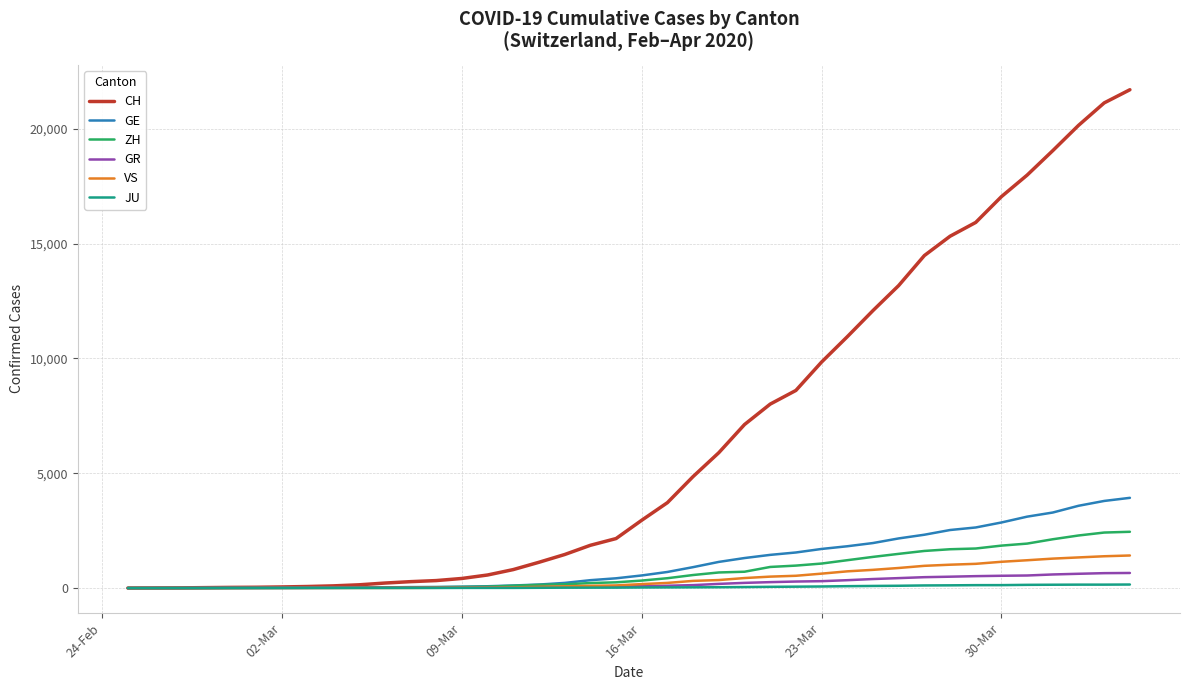

Which series has the largest total across all categories?

CH